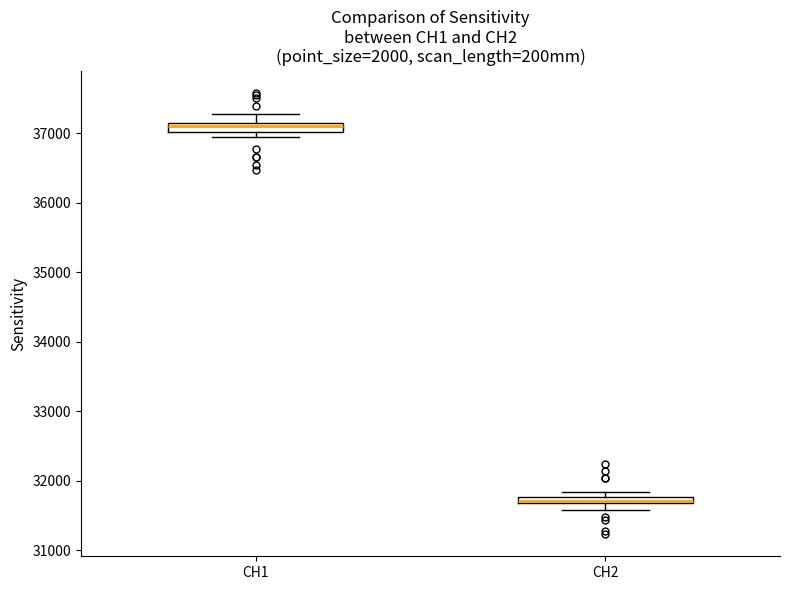

Where is the upper edge of the box for CH1 on the y-axis? The values are not printed on the chart, so give them approximately, as read against the axis.

37100